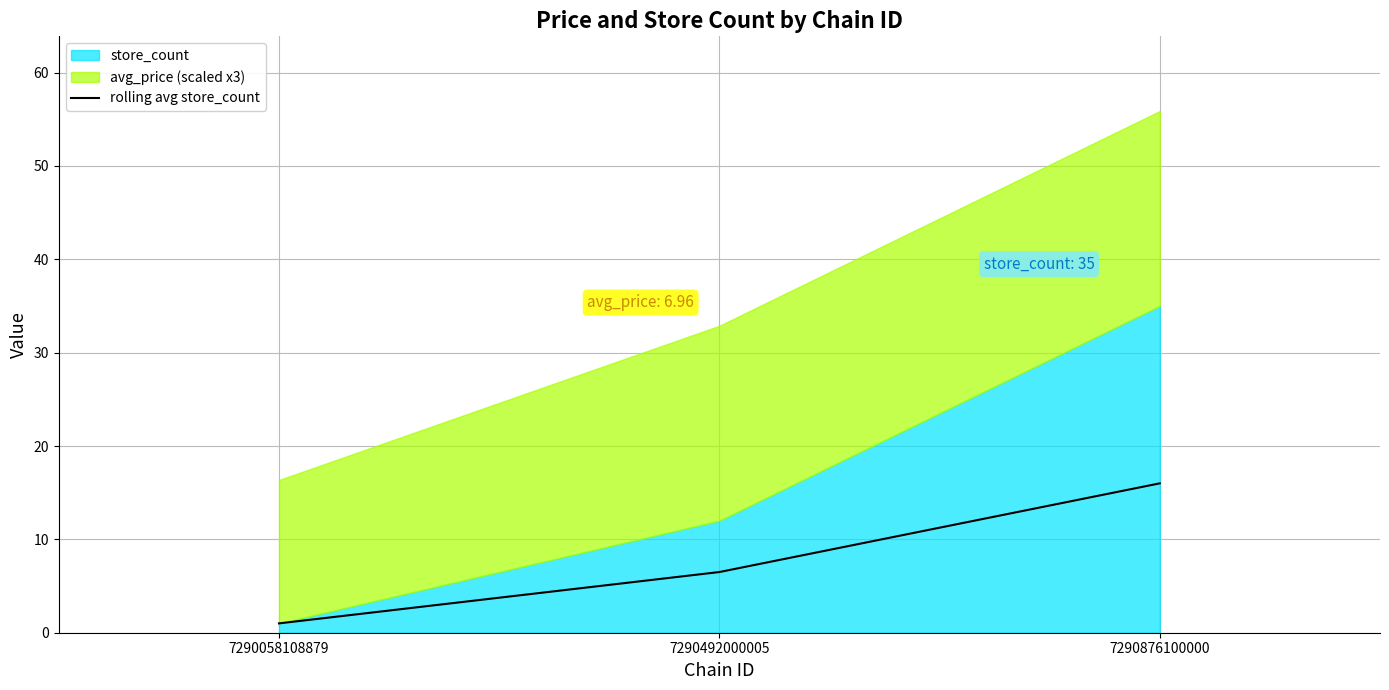

What is the value of the 2nd point from the left?

6.5